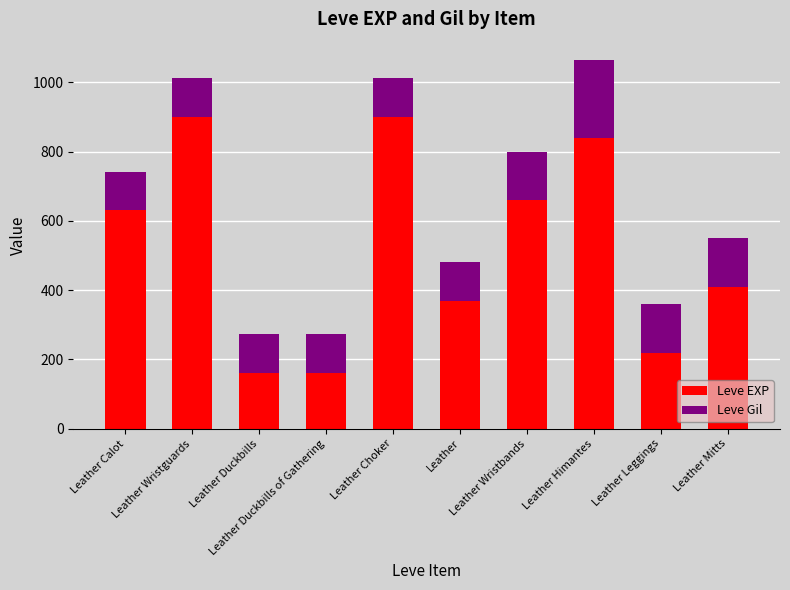

What is the average value of the Leve EXP series?

525